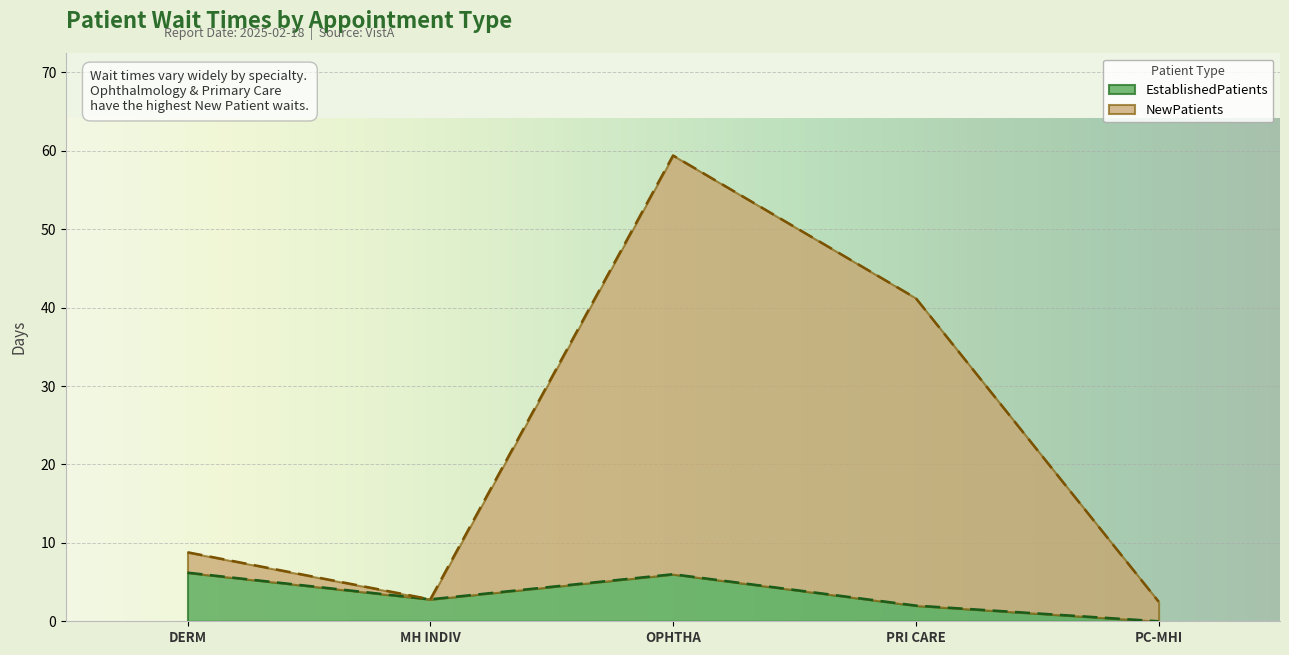

Which series has the largest total across all categories?

NewPatients